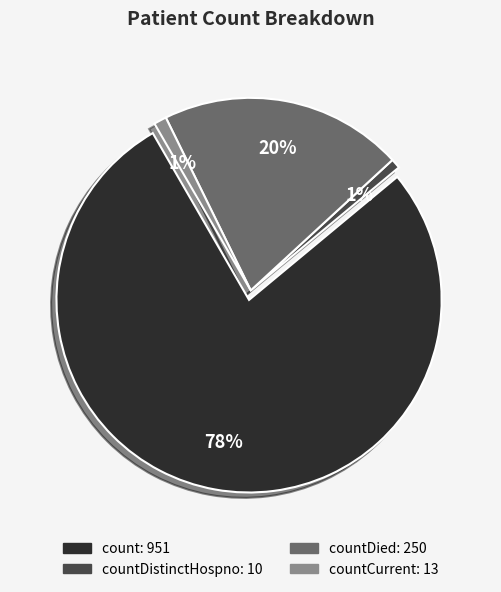

To the nearest percent, what is the combined percentage of count and countDistinctHospno?

79%